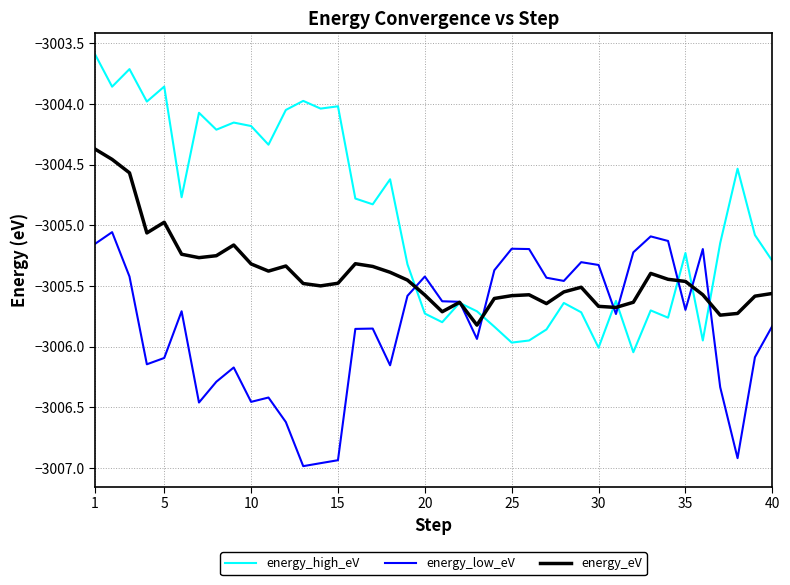

Does the chart display data point markers on the line(s)?

No